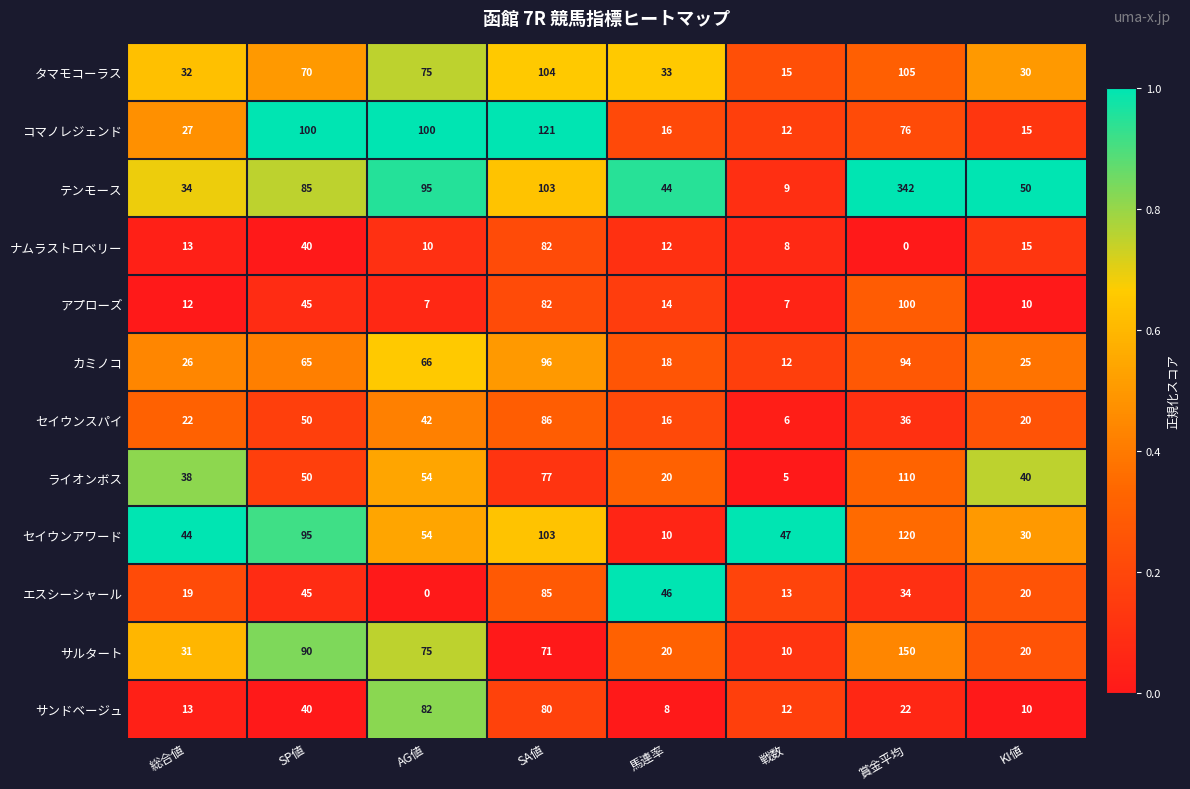

Which series has the largest range (max minus min)?

テンモース